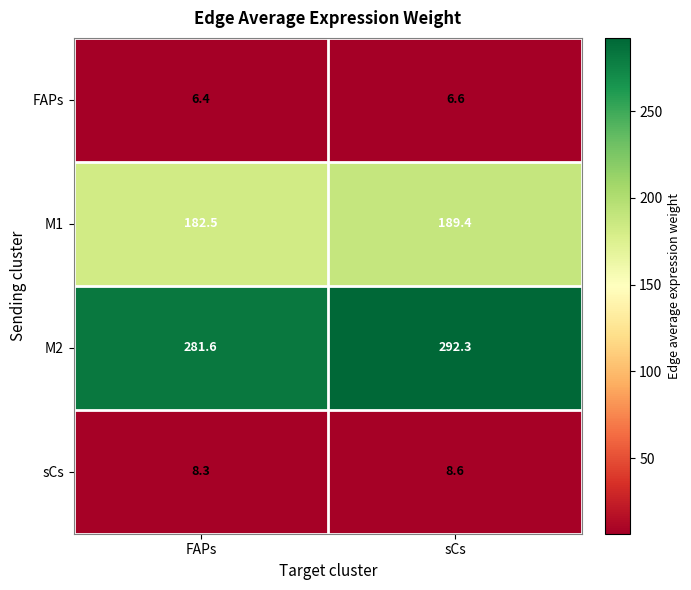

Between FAPs and sCs, which series saw the biggest shift?

M2